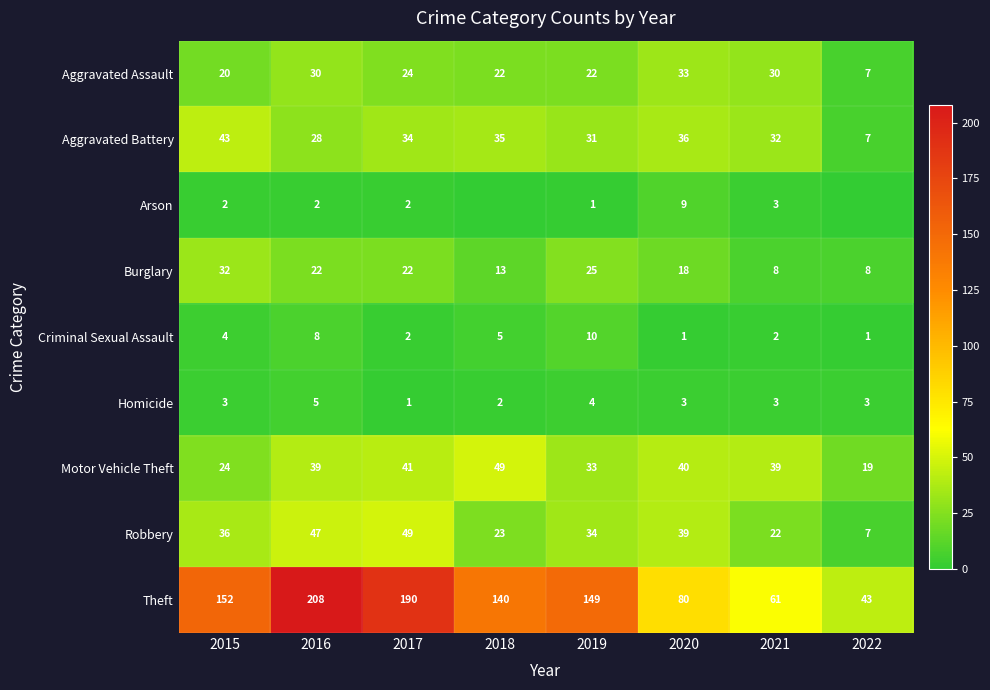

The Homicide series shows 4 at 2015. True or false?

False